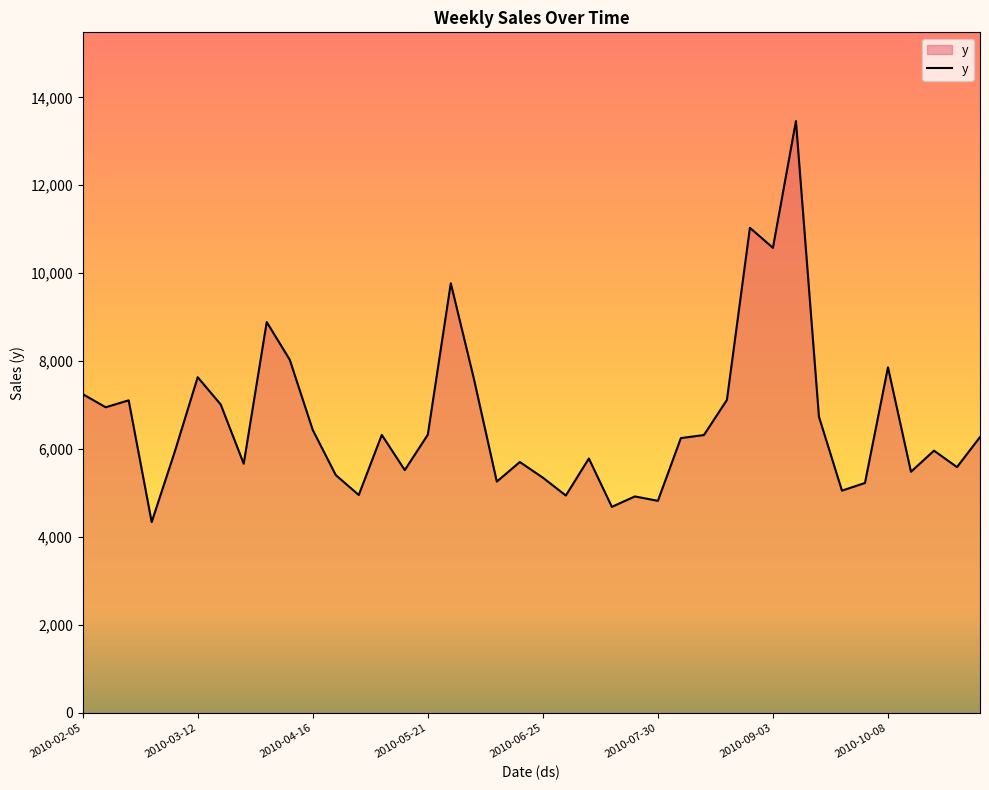

What is the maximum value shown in the chart?

13458.9